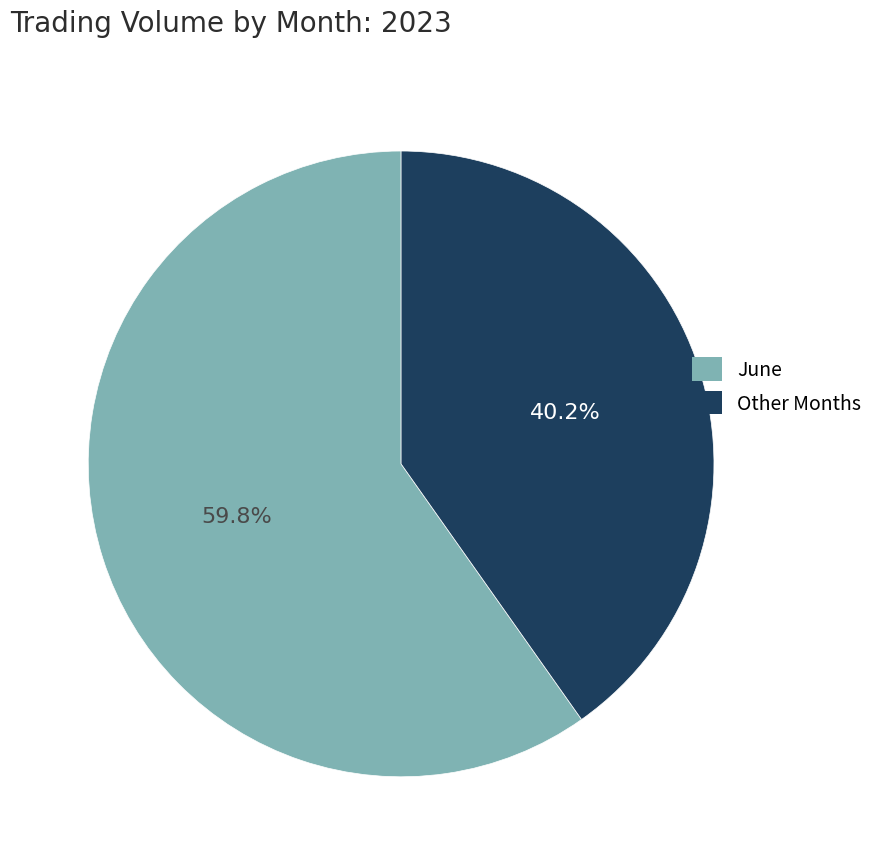

Does any single category account for the majority?

Yes